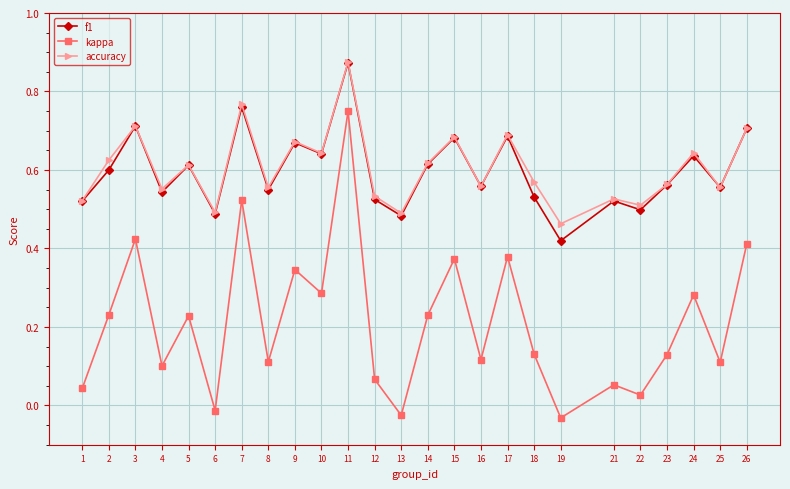

At which category does the chart reach its peak across all series?

11